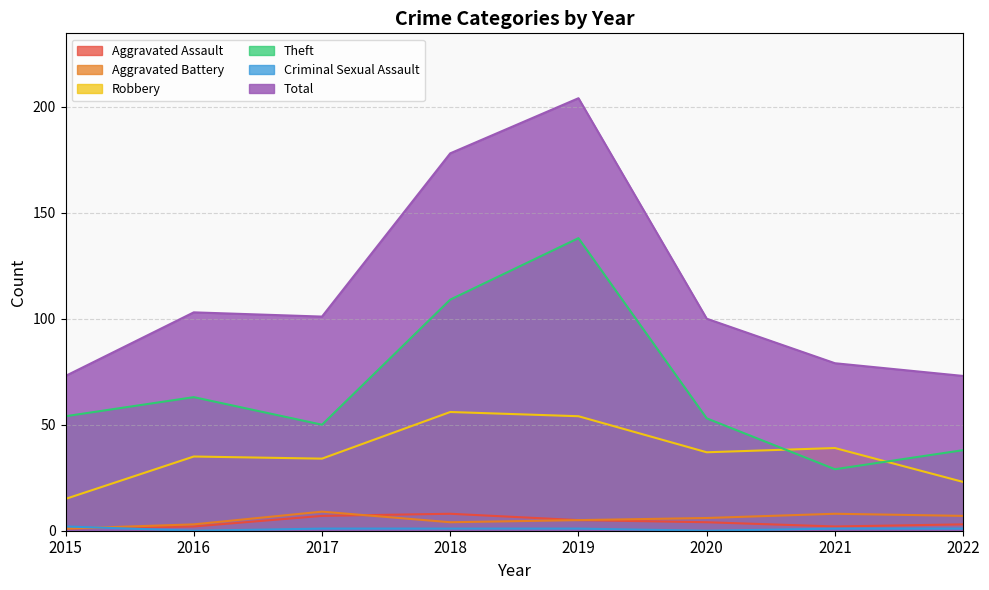

True or false: Robbery and Total intersect in this chart.

False